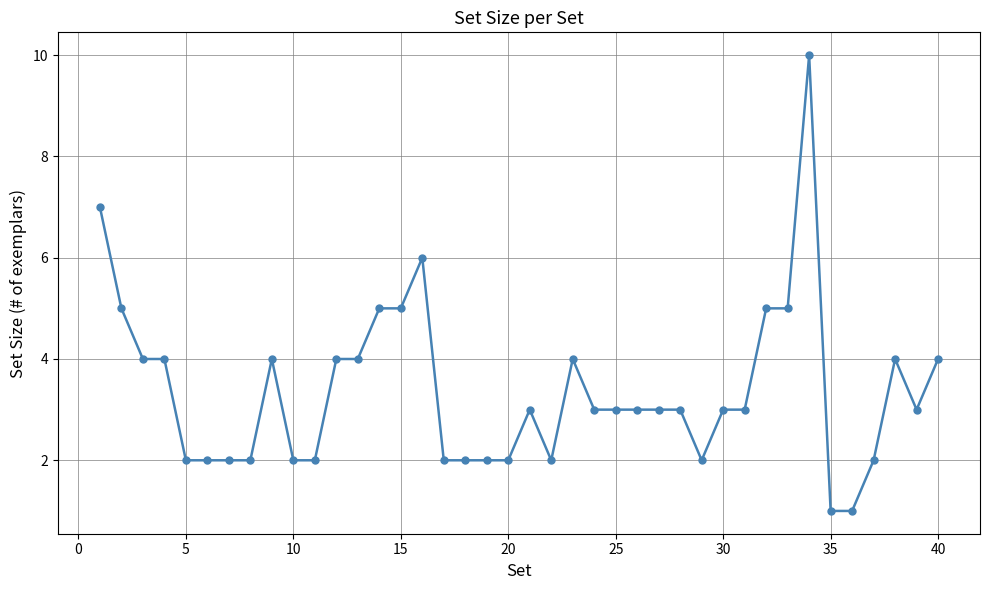

What is the value of the 11th point from the left?

2